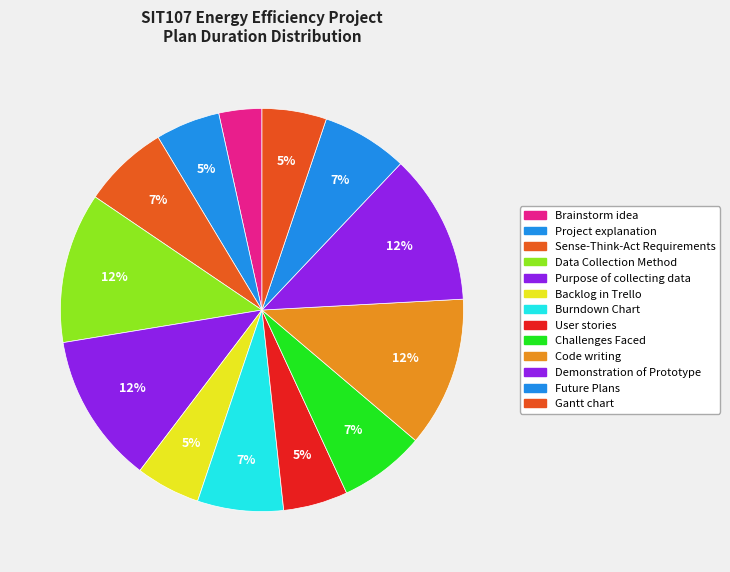

Between Demonstration of Prototype and Brainstorm idea, which is larger?

Demonstration of Prototype